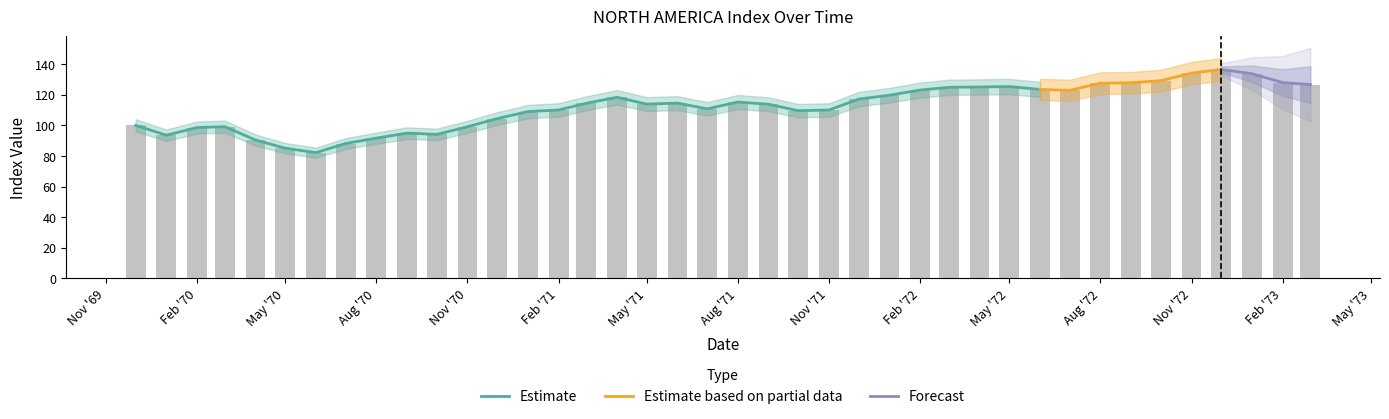

The chart shows a value of 110.0 at Nov '71. True or false?

True